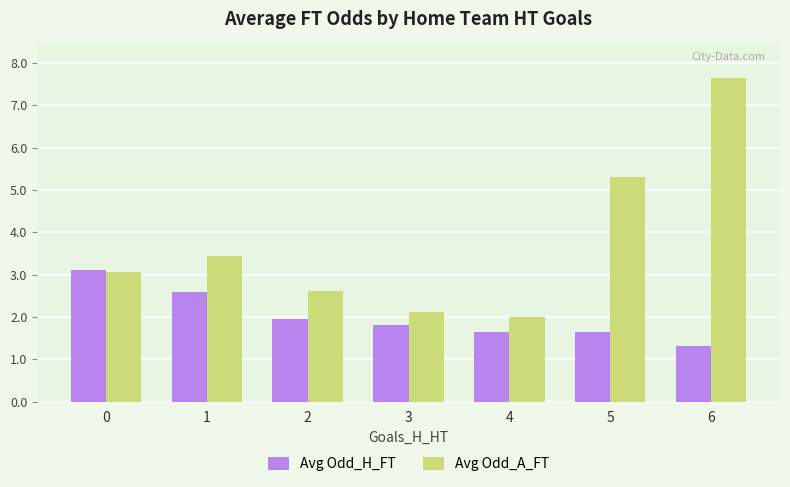

What is the difference between the second highest and second lowest values in the Avg Odd_H_FT series?

0.9